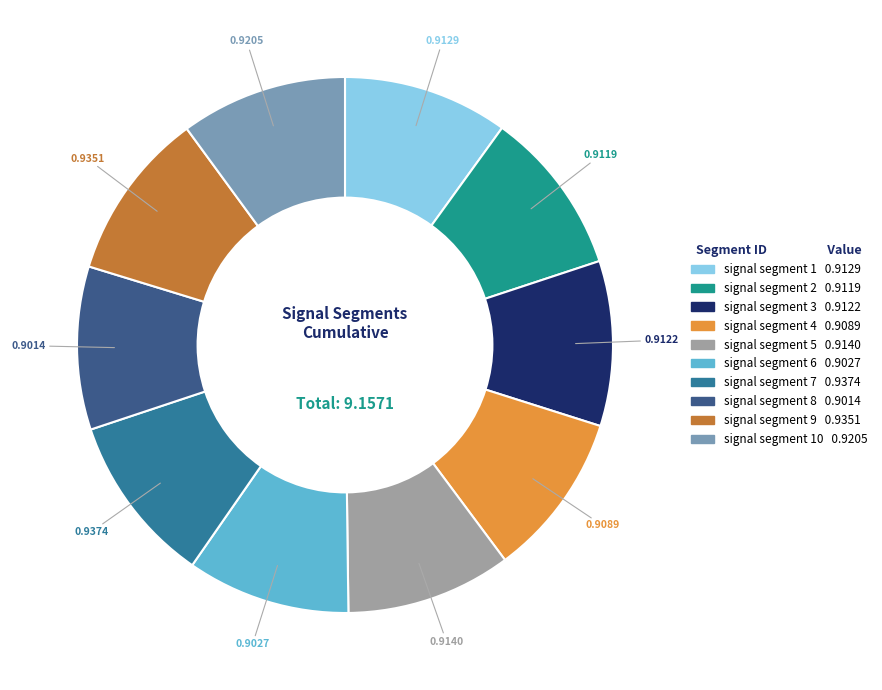

Count the number of slices in the pie.

10